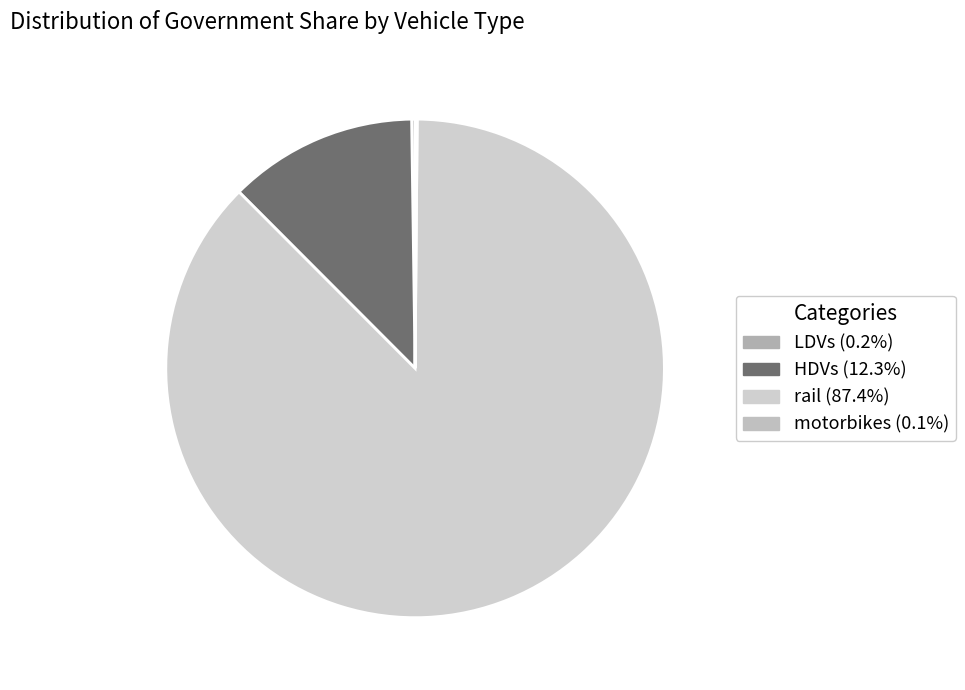

What is the majority slice?

rail